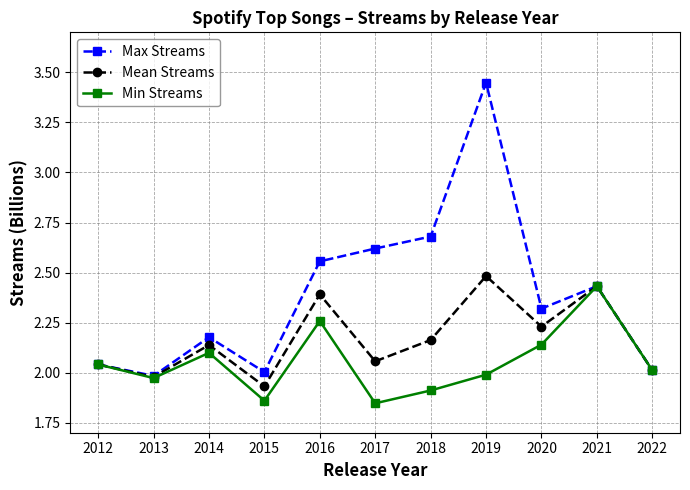

Is it true that Min Streams equals 3.1 at 2015?

False